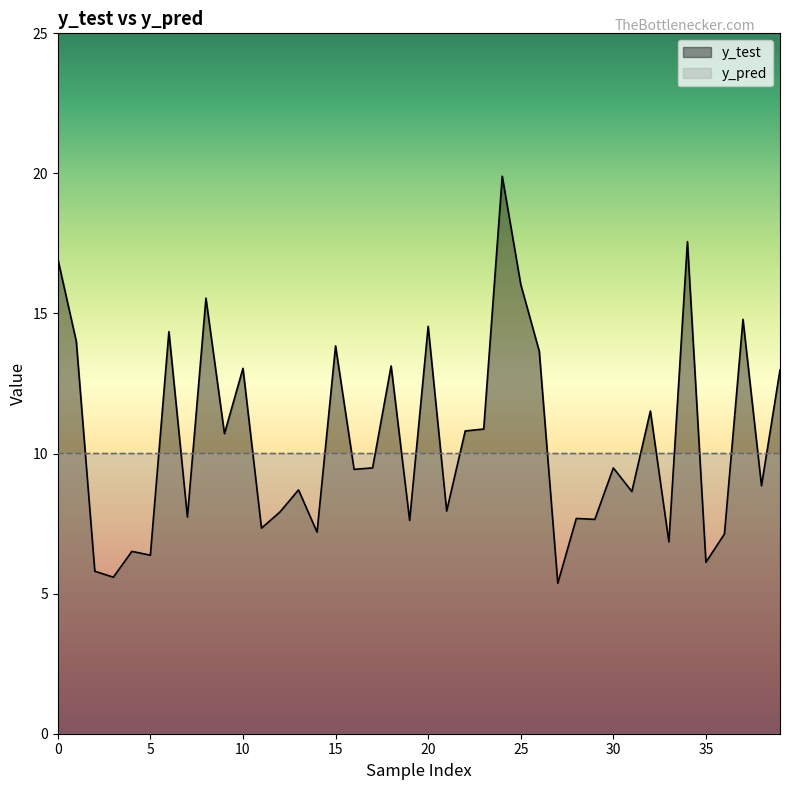

Reading left to right, list all the values displayed in this chart.

y_test: 17.0	14.0	5.8	5.6	6.5	6.4	14.4	7.7	15.5	10.7	13.0	7.3	7.9	8.7	7.2	13.8	9.4	9.5	13.1	7.6	14.5	7.9	10.8	10.9	19.9	16.0	13.7	5.4	7.7	7.7	9.5	8.6	11.5	6.8	17.6	6.1	7.1	14.8	8.9	13.0
y_pred: 10.0	10.0	10.0	10.0	10.0	10.0	10.0	10.0	10.0	10.0	10.0	10.0	10.0	10.0	10.0	10.0	10.0	10.0	10.0	10.0	10.0	10.0	10.0	10.0	10.0	10.0	10.0	10.0	10.0	10.0	10.0	10.0	10.0	10.0	10.0	10.0	10.0	10.0	10.0	10.0